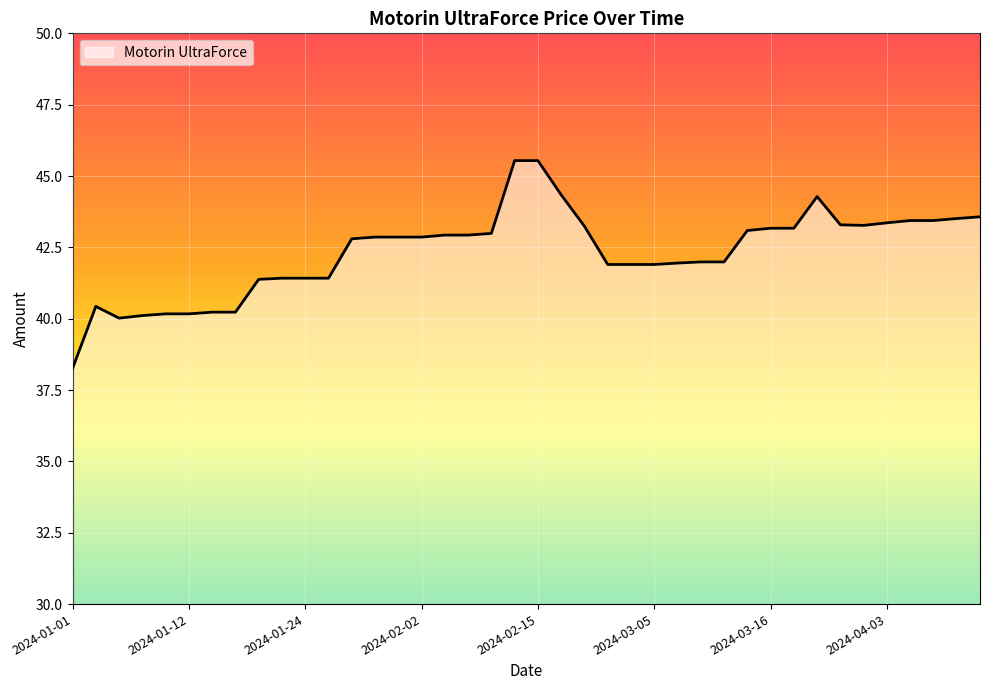

What is the difference between the maximum and minimum values?

7.3